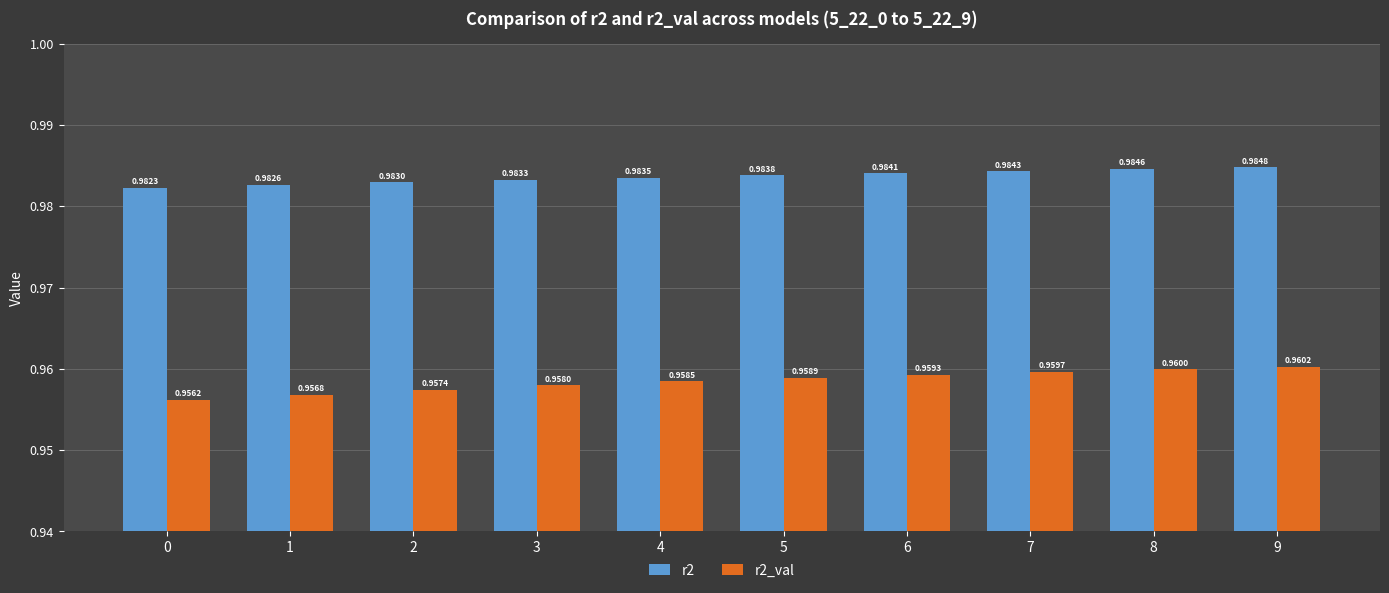

Which series changed the most between 6 and 7?

r2_val